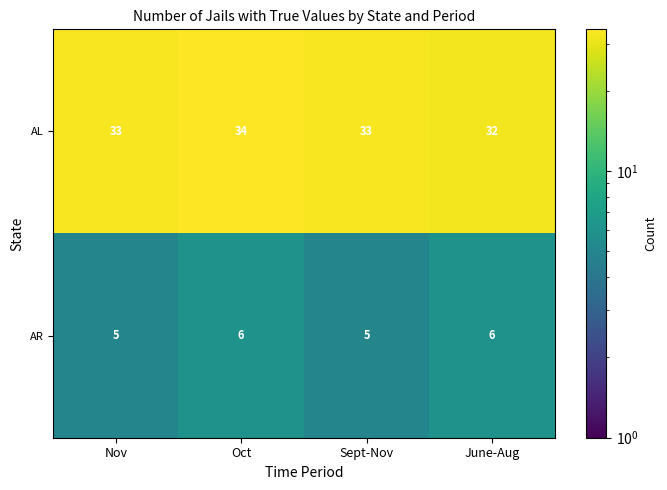

Rank the series by their average value, from highest to lowest.

AL, AR